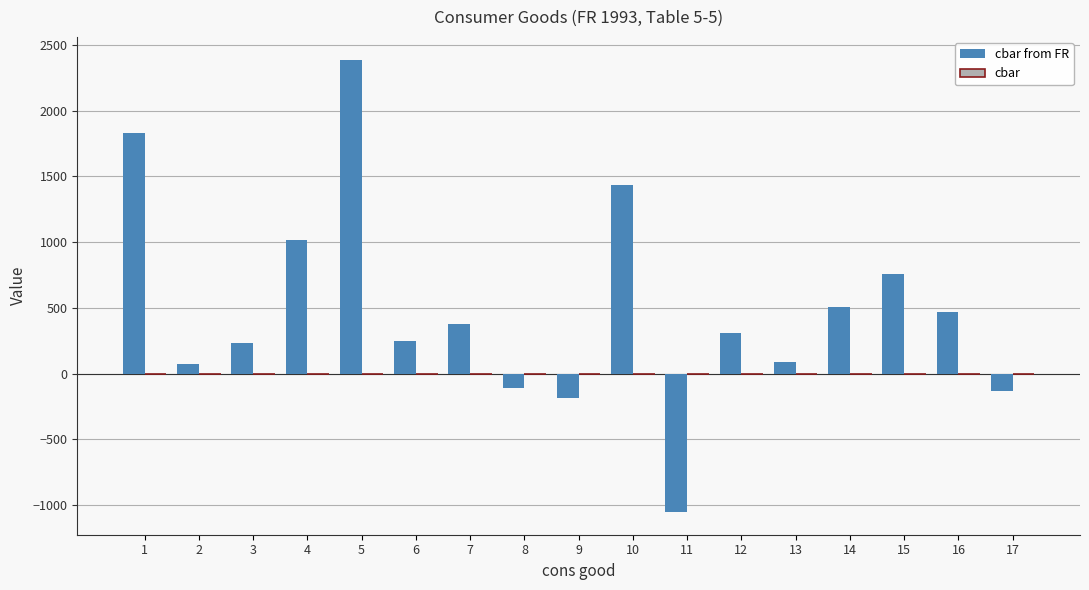

Reading left to right, list all the values displayed in this chart.

1832	73	234	1013	2388	251	375	-106	-188	1435	-1052	306	92	509	754	470	-135